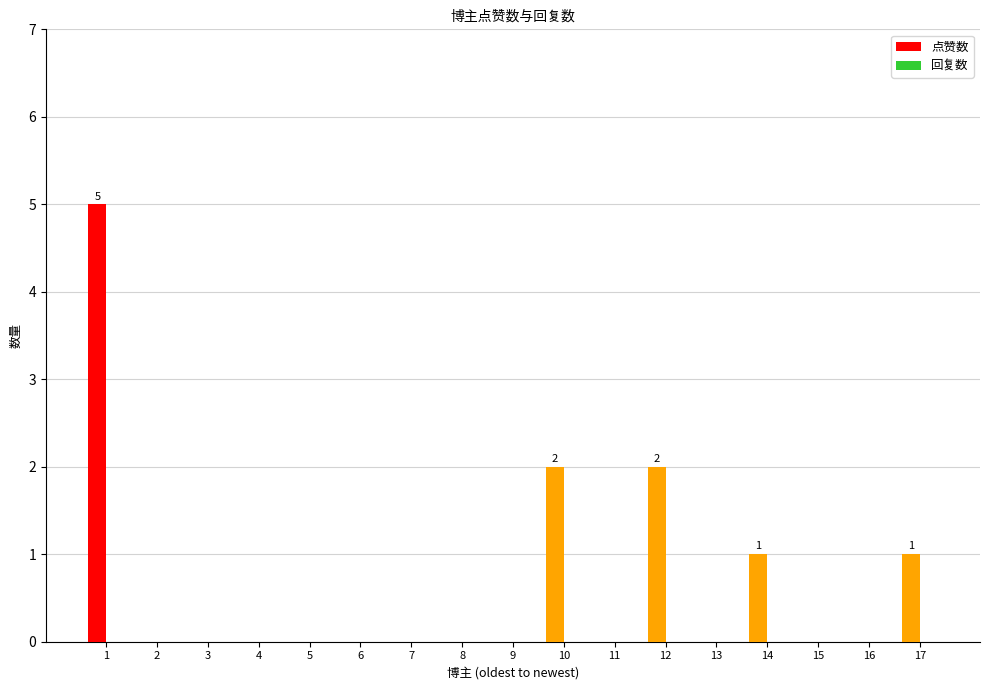

Reading left to right, list all the values displayed in this chart.

1=5	2=0	3=0	4=0	5=0	6=0	7=0	8=0	9=0	10=2	11=0	12=2	13=0	14=1	15=0	16=0	17=1